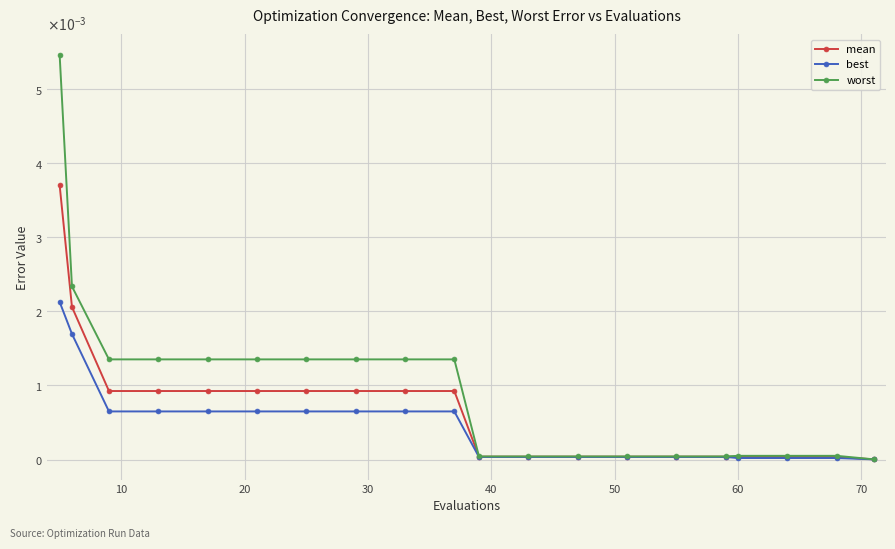

What are all the series names shown in the legend?

mean, best, worst